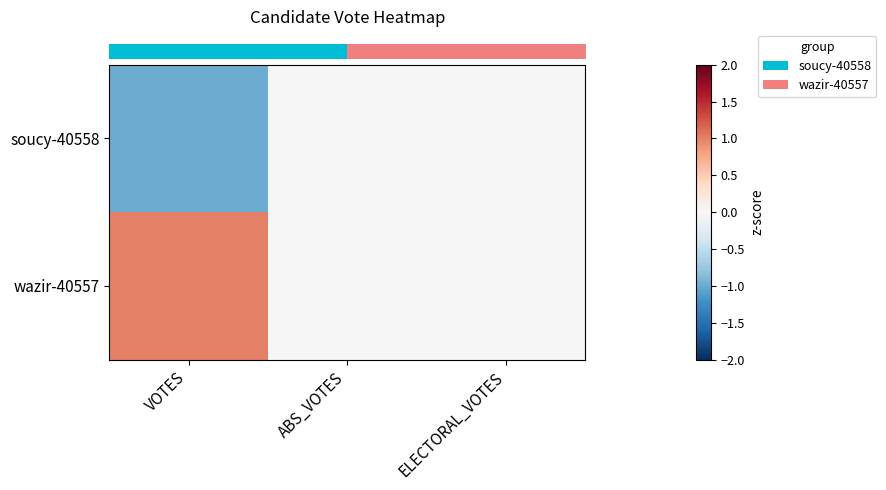

Reading left to right, transcribe all the data shown in this chart.

row_0: -1	0	0
row_1: 1	0	0